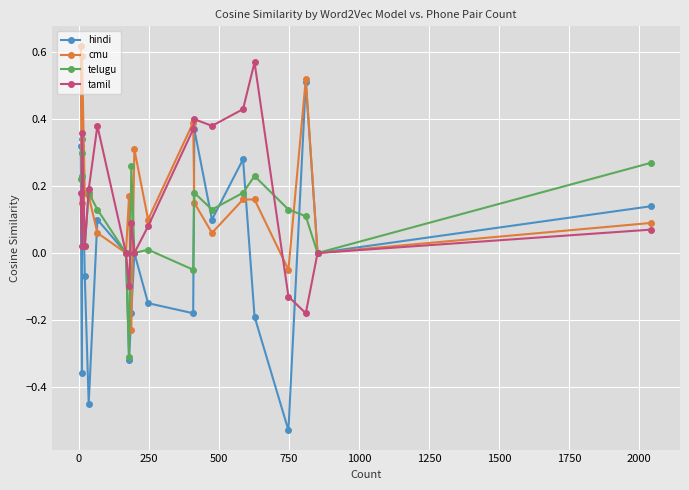

What is the average value of the telugu series?

0.1